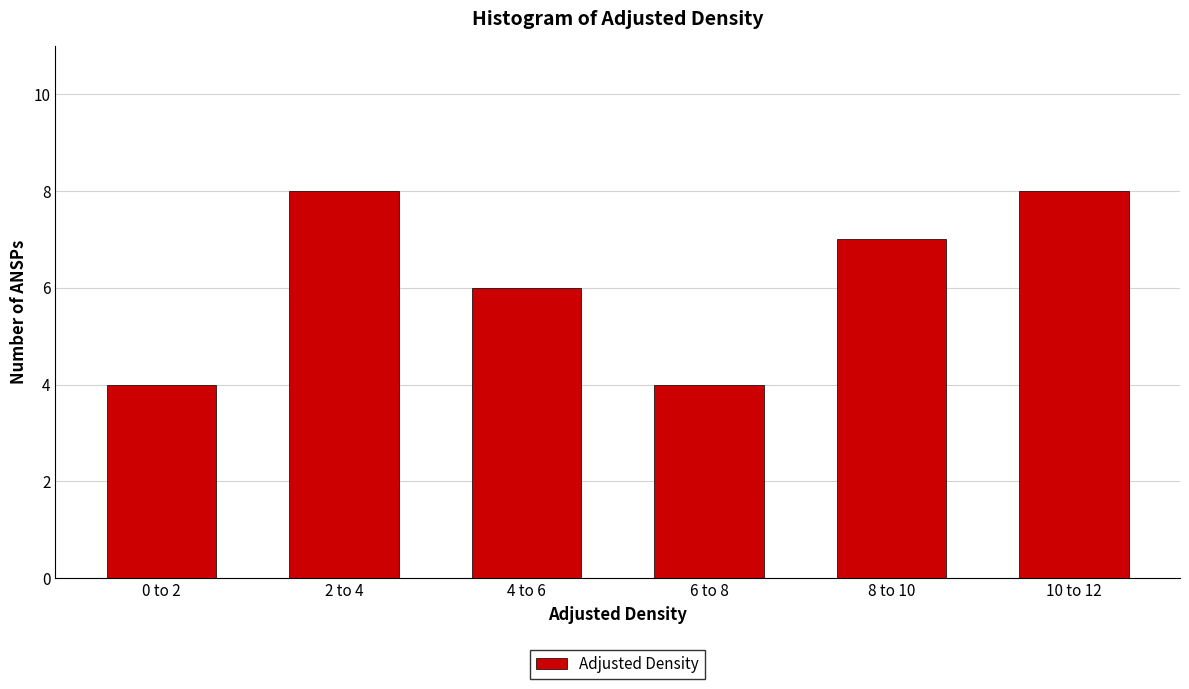

Reading left to right, list all the values displayed in this chart.

4	8	6	4	7	8